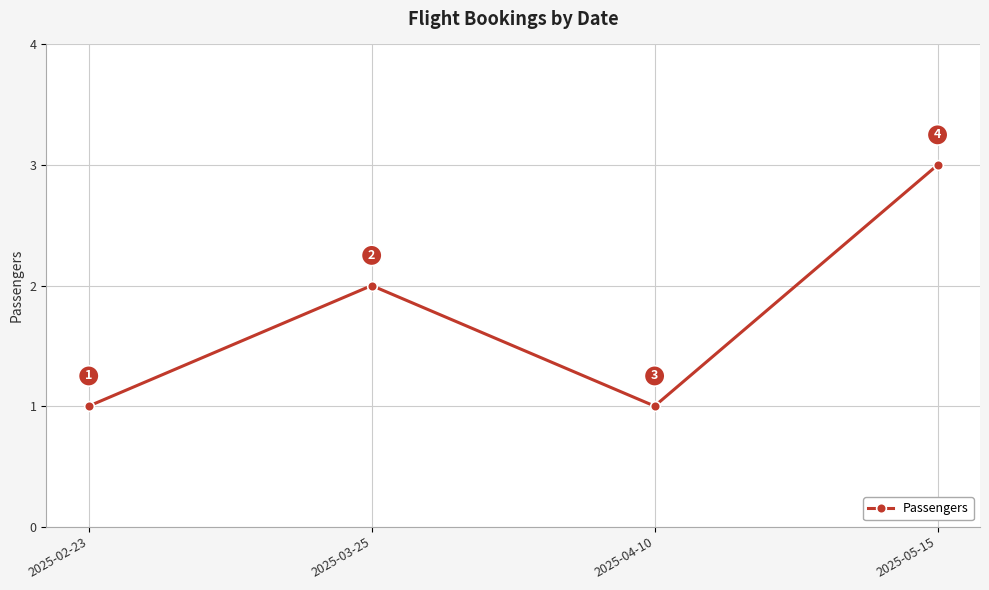

True or false: the data shows 1 at 2025-04-10.

True